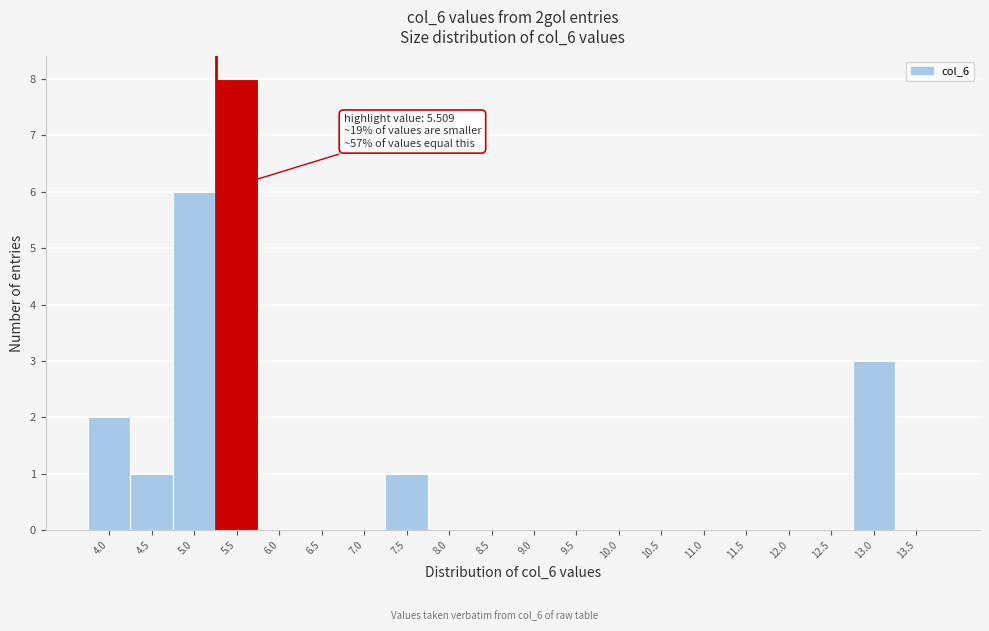

Reading right to left, extract all data points from this chart.

13.5=0	13.0=3	12.5=0	12.0=0	11.5=0	11.0=0	10.5=0	10.0=0	9.5=0	9.0=0	8.5=0	8.0=0	7.5=1	7.0=0	6.5=0	6.0=0	5.5=8	5.0=6	4.5=1	4.0=2